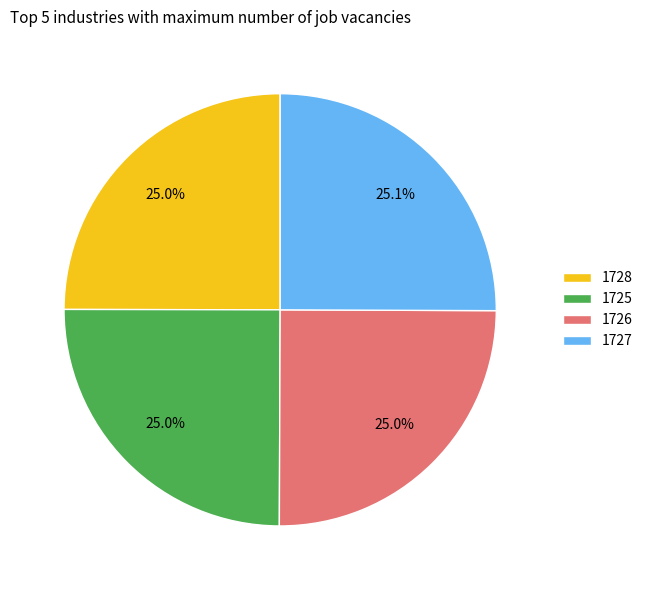

What portion of the pie excludes 1725?

75.0%